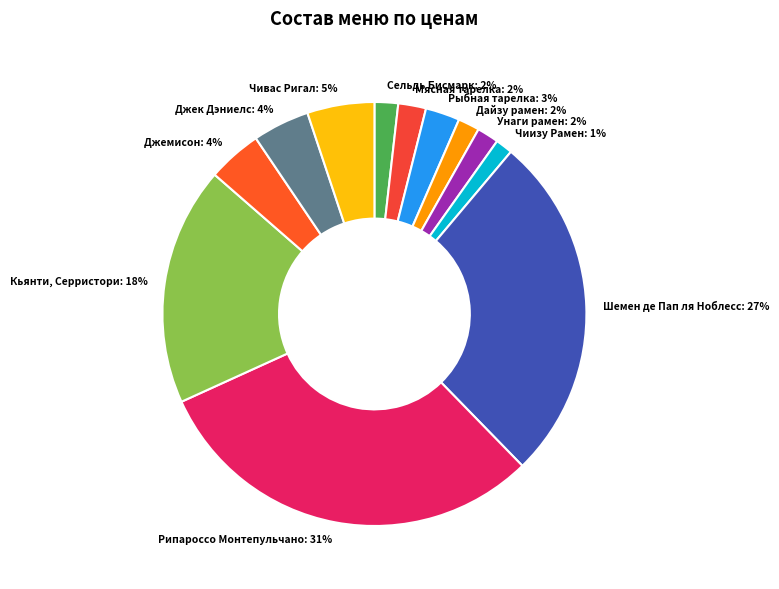

Which category has the biggest portion of the pie?

Рипароссо Монтепульчано